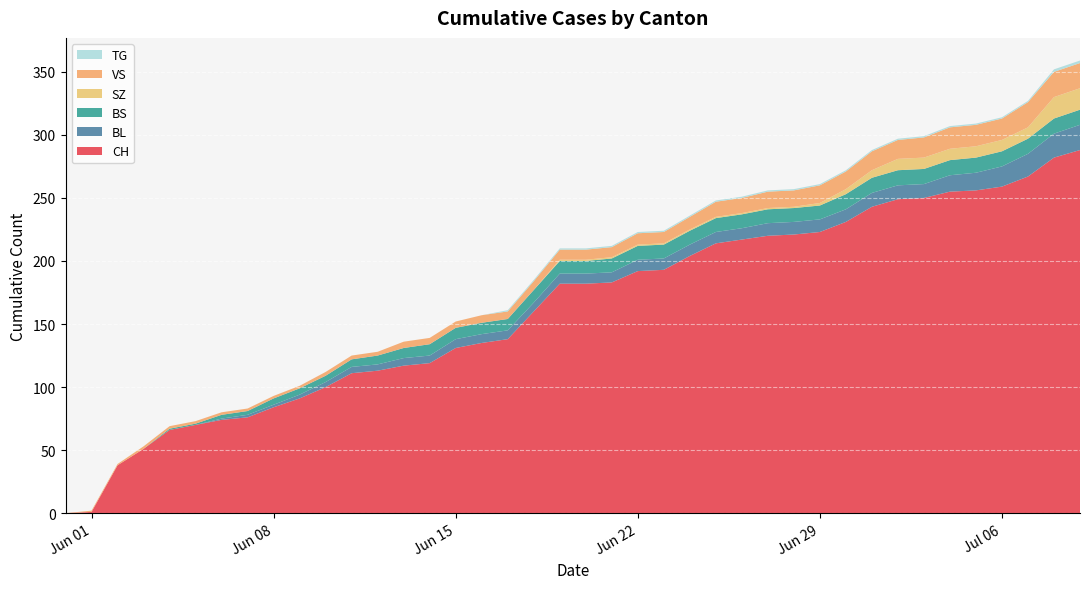

Reading left to right, list all the values displayed in this chart.

CH: 2020-05-31=0	2020-06-01=1	2020-06-02=38	2020-06-03=51	2020-06-04=66	2020-06-05=70	2020-06-06=74	2020-06-07=76	2020-06-08=84	2020-06-09=91	2020-06-10=100	2020-06-11=111	2020-06-12=113	2020-06-13=117	2020-06-14=119	2020-06-15=131	2020-06-16=135	2020-06-17=138	2020-06-18=160	2020-06-19=182	2020-06-20=182	2020-06-21=183	2020-06-22=192	2020-06-23=193	2020-06-24=204	2020-06-25=214	2020-06-26=217	2020-06-27=220	2020-06-28=221	2020-06-29=223	2020-06-30=231	2020-07-01=243	2020-07-02=249	2020-07-03=250	2020-07-04=255	2020-07-05=256	2020-07-06=259	2020-07-07=267	2020-07-08=282	2020-07-09=288
BL: 2020-05-31=0	2020-06-01=0	2020-06-02=0	2020-06-03=0	2020-06-04=0	2020-06-05=0	2020-06-06=1	2020-06-07=2	2020-06-08=2	2020-06-09=3	2020-06-10=4	2020-06-11=5	2020-06-12=5	2020-06-13=6	2020-06-14=6	2020-06-15=7	2020-06-16=7	2020-06-17=7	2020-06-18=7	2020-06-19=8	2020-06-20=8	2020-06-21=8	2020-06-22=9	2020-06-23=9	2020-06-24=9	2020-06-25=9	2020-06-26=9	2020-06-27=10	2020-06-28=10	2020-06-29=10	2020-06-30=10	2020-07-01=11	2020-07-02=11	2020-07-03=11	2020-07-04=13	2020-07-05=14	2020-07-06=16	2020-07-07=18	2020-07-08=19	2020-07-09=20
BS: 2020-05-31=0	2020-06-01=0	2020-06-02=0	2020-06-03=0	2020-06-04=1	2020-06-05=1	2020-06-06=3	2020-06-07=3	2020-06-08=5	2020-06-09=5	2020-06-10=5	2020-06-11=6	2020-06-12=7	2020-06-13=8	2020-06-14=9	2020-06-15=9	2020-06-16=9	2020-06-17=9	2020-06-18=10	2020-06-19=10	2020-06-20=10	2020-06-21=11	2020-06-22=11	2020-06-23=11	2020-06-24=11	2020-06-25=11	2020-06-26=11	2020-06-27=11	2020-06-28=11	2020-06-29=11	2020-06-30=12	2020-07-01=12	2020-07-02=12	2020-07-03=12	2020-07-04=12	2020-07-05=12	2020-07-06=12	2020-07-07=12	2020-07-08=12	2020-07-09=12
SZ: 2020-05-31=0	2020-06-01=0	2020-06-02=0	2020-06-03=0	2020-06-04=0	2020-06-05=0	2020-06-06=0	2020-06-07=0	2020-06-08=0	2020-06-09=0	2020-06-10=0	2020-06-11=0	2020-06-12=0	2020-06-13=0	2020-06-14=0	2020-06-15=0	2020-06-16=0	2020-06-17=0	2020-06-18=0	2020-06-19=1	2020-06-20=1	2020-06-21=1	2020-06-22=1	2020-06-23=1	2020-06-24=1	2020-06-25=1	2020-06-26=1	2020-06-27=1	2020-06-28=1	2020-06-29=2	2020-06-30=4	2020-07-01=6	2020-07-02=9	2020-07-03=9	2020-07-04=9	2020-07-05=9	2020-07-06=9	2020-07-07=9	2020-07-08=17	2020-07-09=17
VS: 2020-05-31=0	2020-06-01=1	2020-06-02=1	2020-06-03=2	2020-06-04=2	2020-06-05=2	2020-06-06=2	2020-06-07=2	2020-06-08=2	2020-06-09=2	2020-06-10=3	2020-06-11=3	2020-06-12=3	2020-06-13=5	2020-06-14=5	2020-06-15=5	2020-06-16=6	2020-06-17=6	2020-06-18=7	2020-06-19=8	2020-06-20=8	2020-06-21=8	2020-06-22=9	2020-06-23=9	2020-06-24=10	2020-06-25=12	2020-06-26=12	2020-06-27=13	2020-06-28=13	2020-06-29=14	2020-06-30=14	2020-07-01=15	2020-07-02=15	2020-07-03=16	2020-07-04=17	2020-07-05=17	2020-07-06=17	2020-07-07=20	2020-07-08=20	2020-07-09=20
TG: 2020-05-31=0	2020-06-01=0	2020-06-02=0	2020-06-03=0	2020-06-04=0	2020-06-05=0	2020-06-06=0	2020-06-07=0	2020-06-08=0	2020-06-09=0	2020-06-10=0	2020-06-11=0	2020-06-12=0	2020-06-13=0	2020-06-14=0	2020-06-15=0	2020-06-16=0	2020-06-17=1	2020-06-18=1	2020-06-19=1	2020-06-20=1	2020-06-21=1	2020-06-22=1	2020-06-23=1	2020-06-24=1	2020-06-25=1	2020-06-26=1	2020-06-27=1	2020-06-28=1	2020-06-29=1	2020-06-30=1	2020-07-01=1	2020-07-02=1	2020-07-03=1	2020-07-04=1	2020-07-05=1	2020-07-06=1	2020-07-07=1	2020-07-08=2	2020-07-09=2